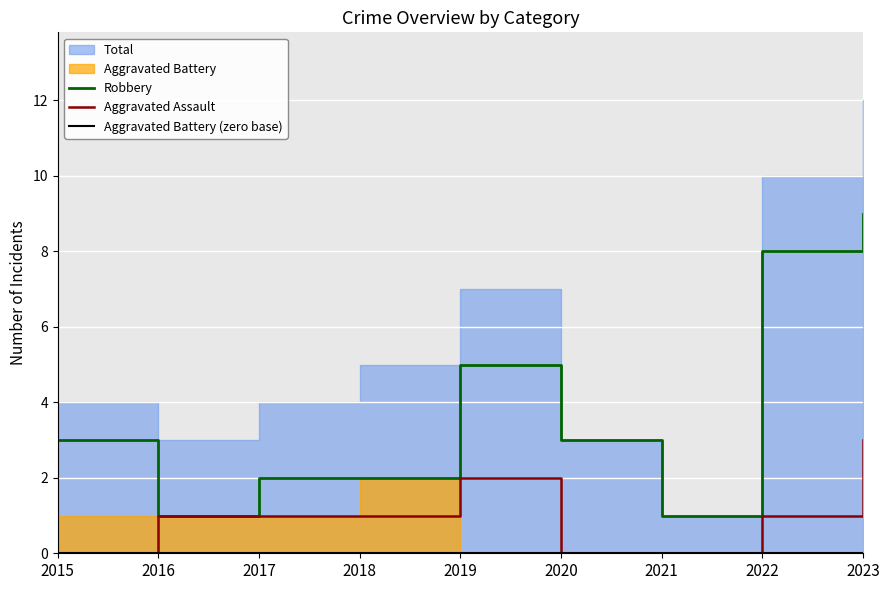

True or false: Aggravated Battery (zero base) and Robbery intersect in this chart.

False